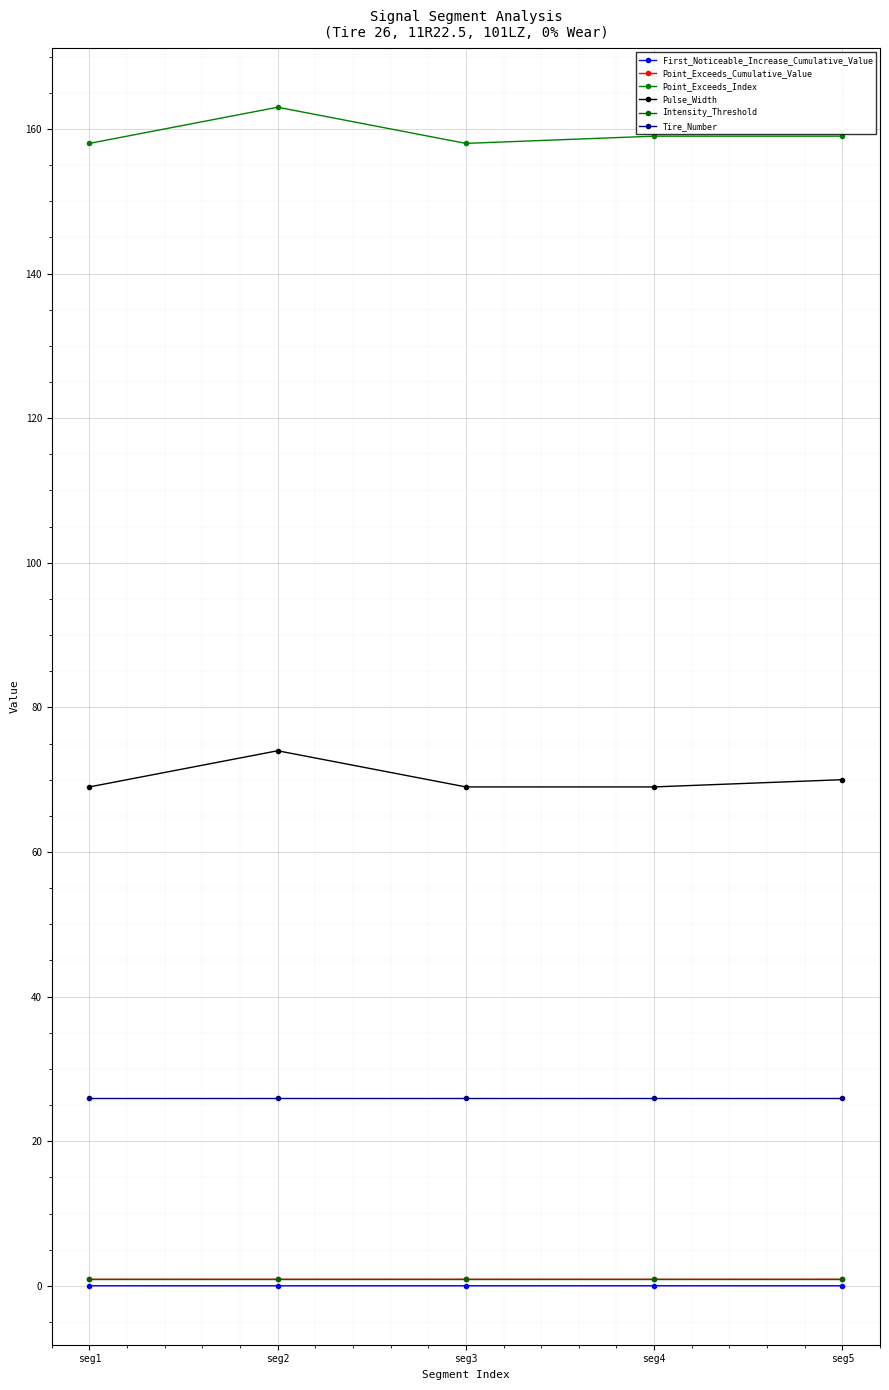

Reading left to right, extract all data points from this chart.

First_Noticeable_Increase_Cumulative_Value: 0.0	0.0	0.0	0.0	0.0
Point_Exceeds_Cumulative_Value: 0.9	0.9	0.9	0.9	0.9
Point_Exceeds_Index: 158.0	163.0	158.0	159.0	159.0
Pulse_Width: 69.0	74.0	69.0	69.0	70.0
Intensity_Threshold: 0.9	0.9	0.9	0.9	0.9
Tire_Number: 26.0	26.0	26.0	26.0	26.0